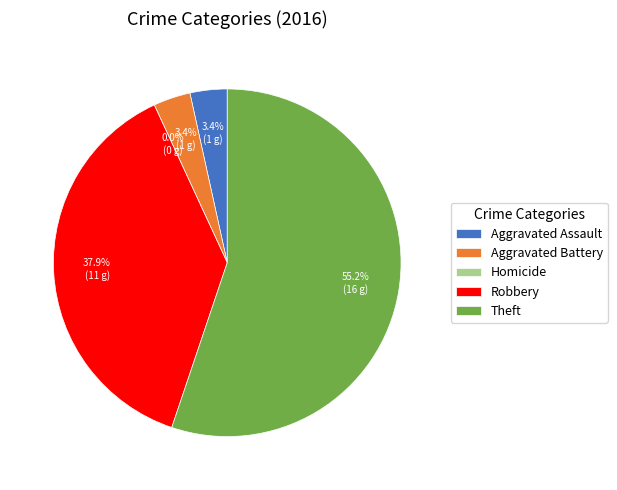

What is the change in value from Aggravated Battery to Homicide?

-1